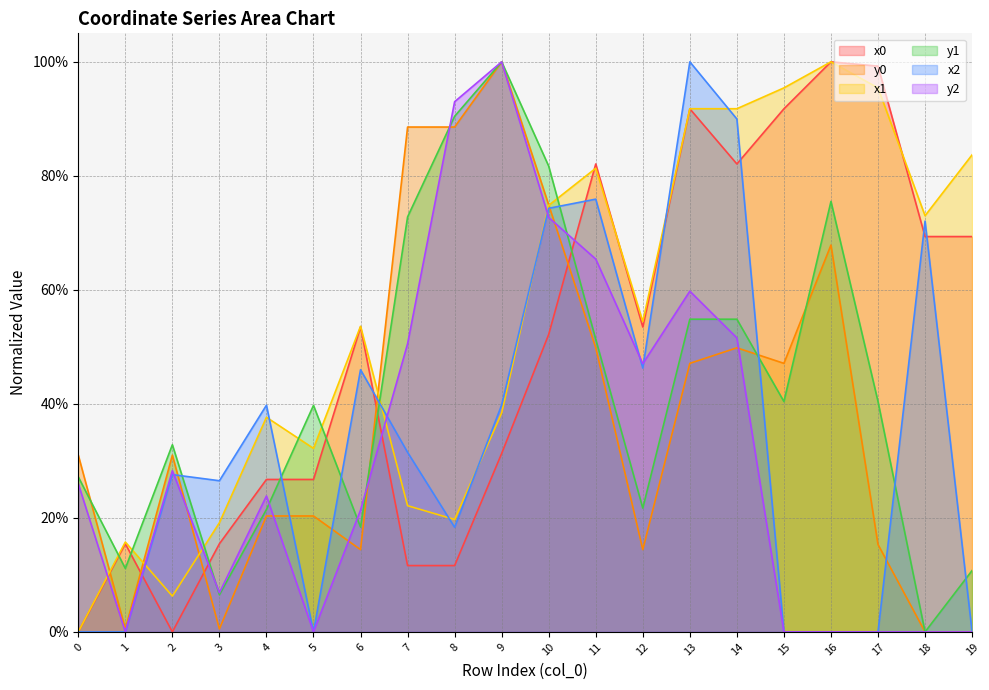

How many positive values does the y1 series have?

19